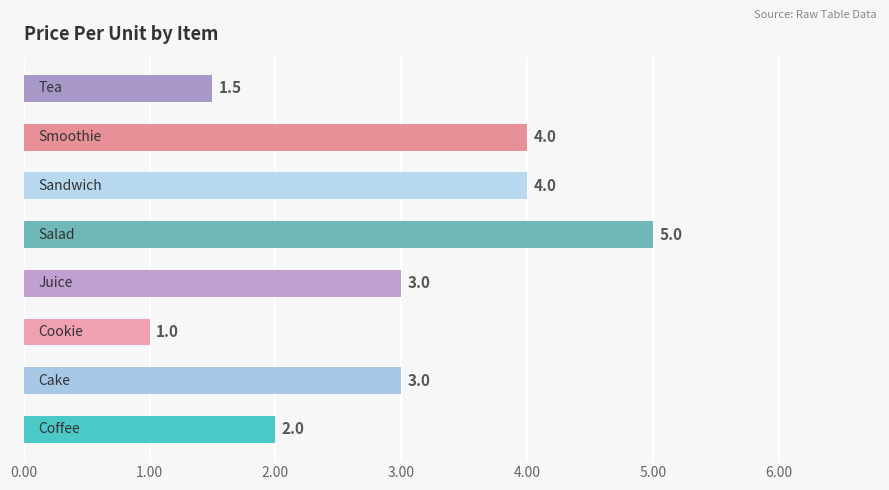

What is the maximum value shown in the chart?

5.0